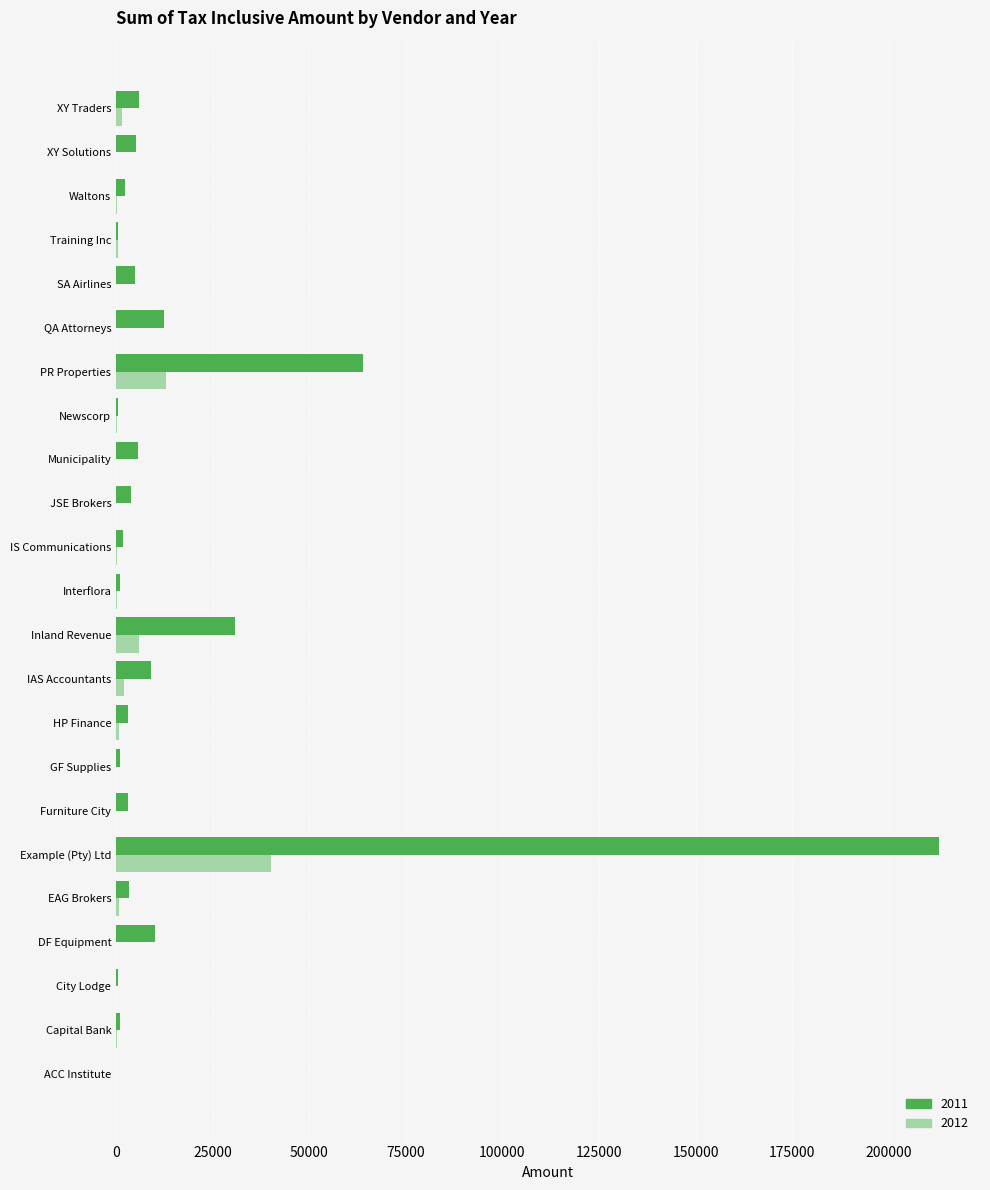

What is the maximum value for 2012?

40000.0